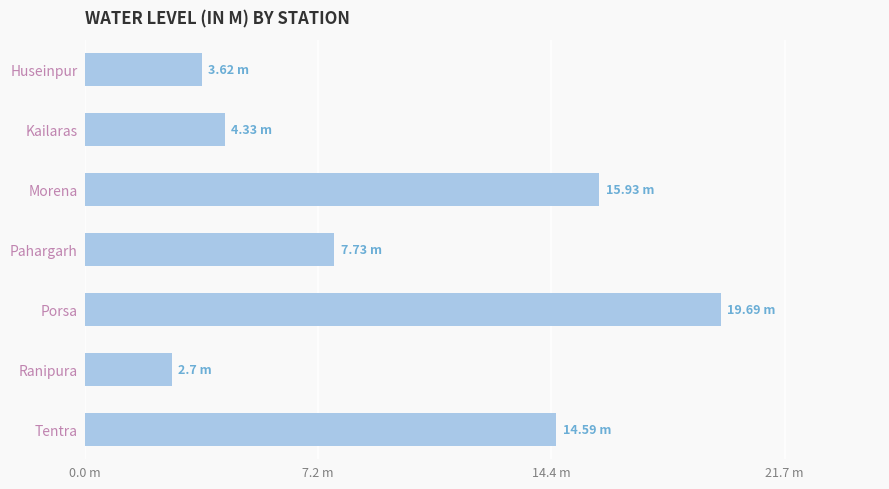

Does the chart contain any negative values?

No